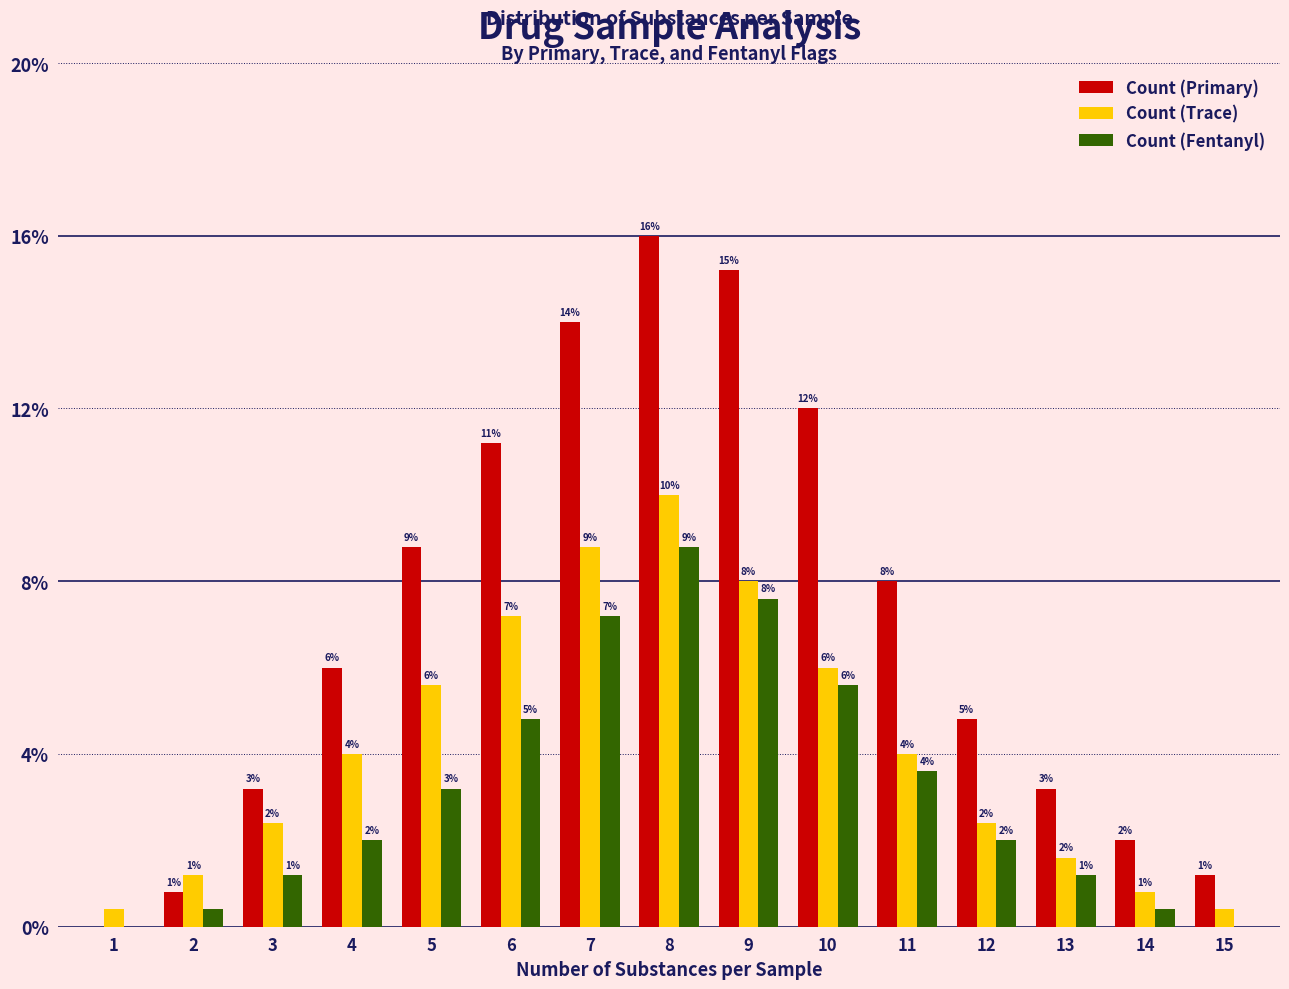

At which category is the sum across all series the highest?

8